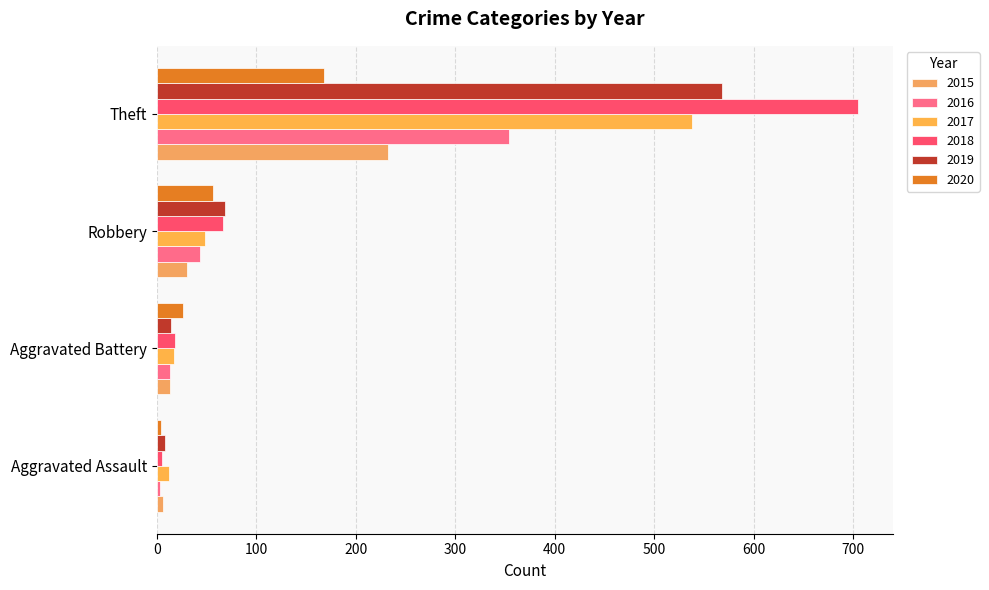

How many values in the 2016 series are below 44?

2